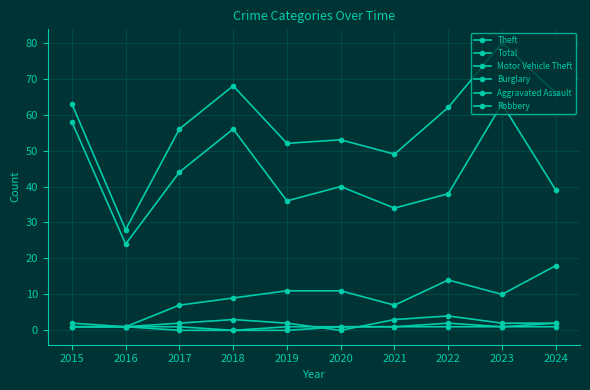

How many lines are shown in the chart?

6